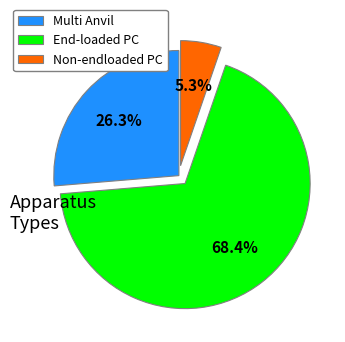

How many segments does this pie chart have?

3